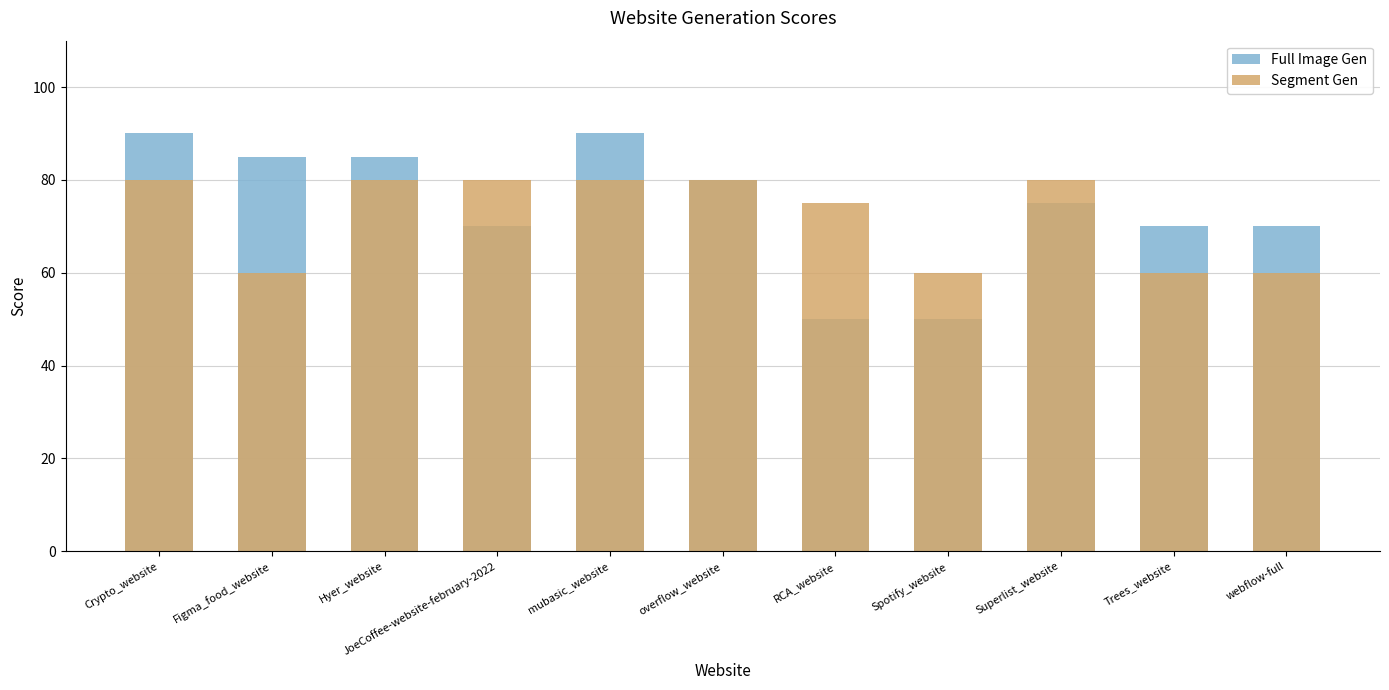

What is the difference between the maximum and minimum values in the Full Image Gen series?

40